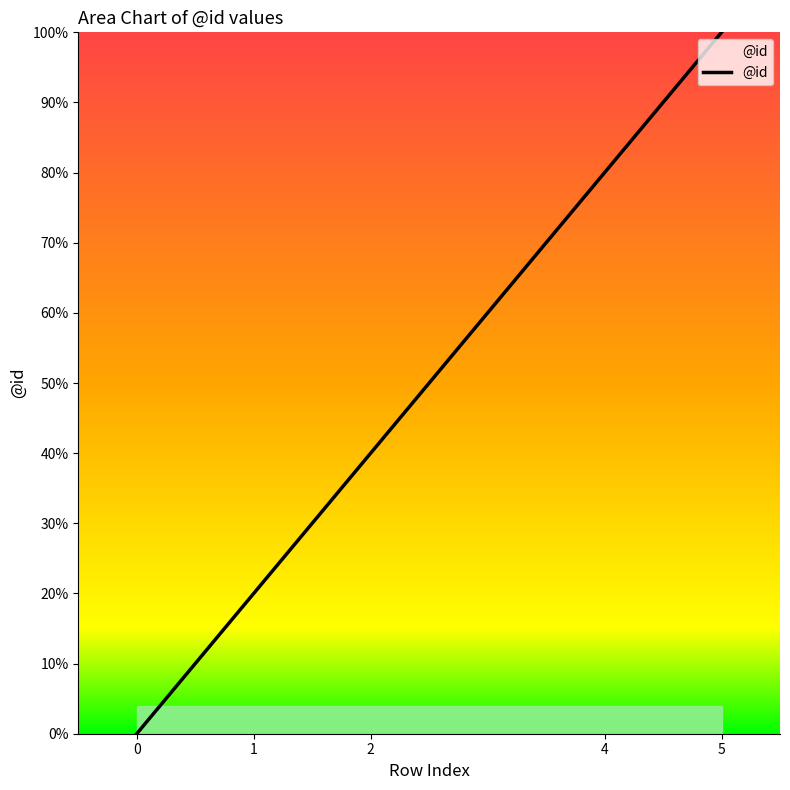

The value at 1 is 10. True or false?

False